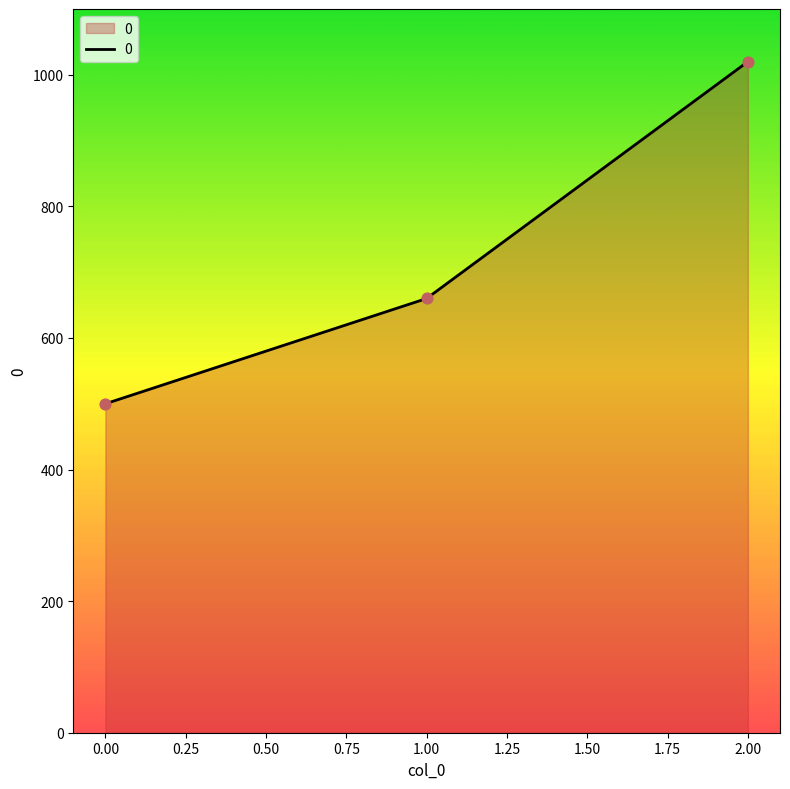

Between 2.00 and 0.00, which is larger?

2.00